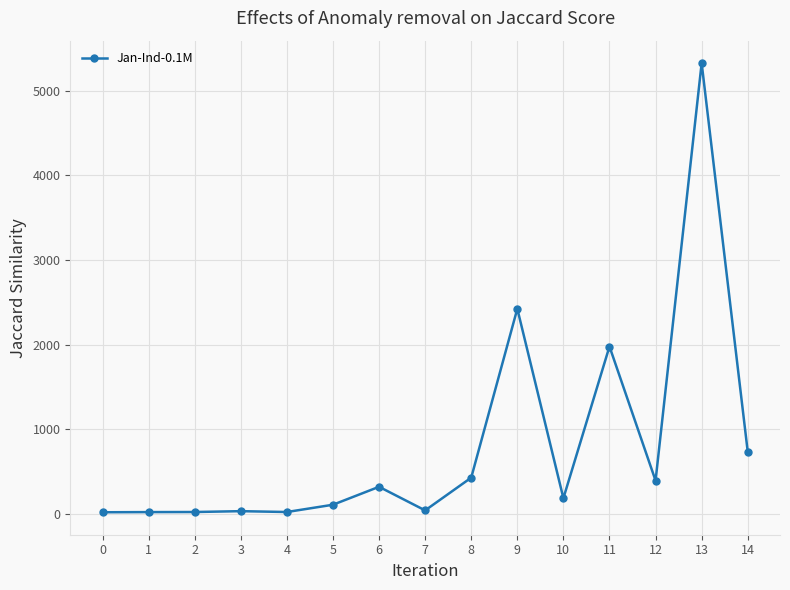

What is the sum of the values at 3 and 2?

54